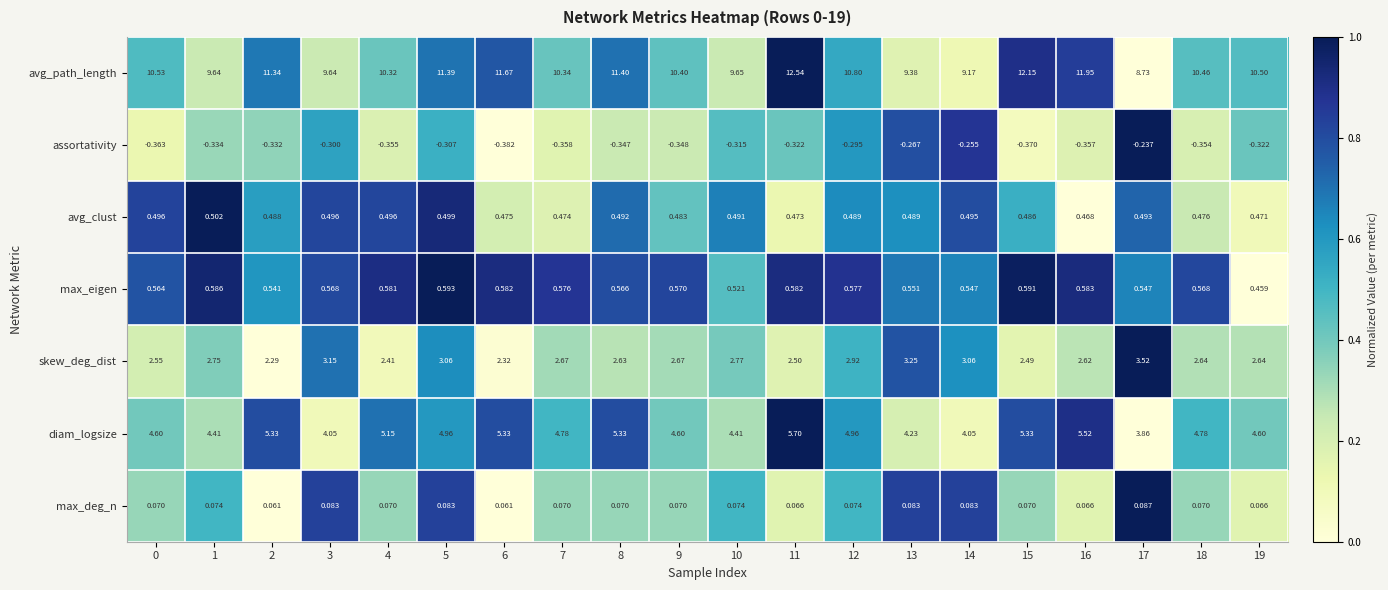

List the series in order of their peak value, lowest first.

assortativity, max_deg_n, avg_clust, max_eigen, skew_deg_dist, diam_logsize, avg_path_length